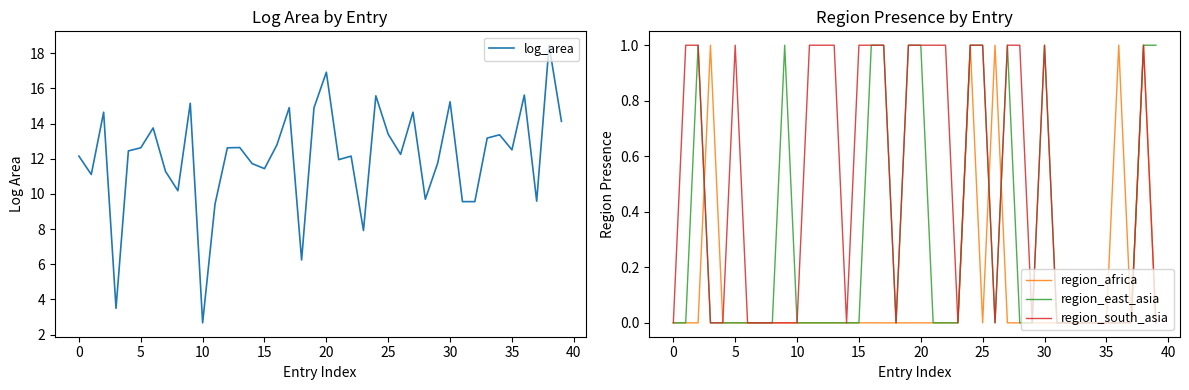

Is it true that region_africa equals 0 at 15?

True